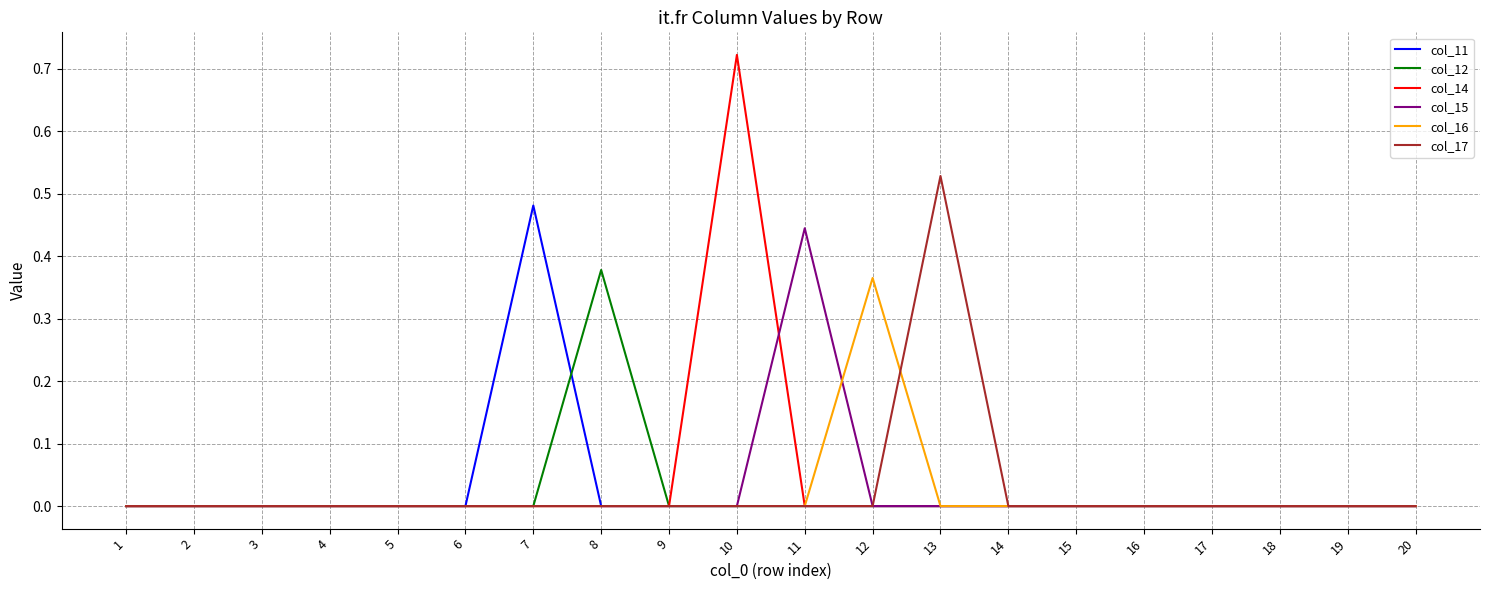

List the series in order of their peak value, lowest first.

col_16, col_12, col_15, col_11, col_17, col_14